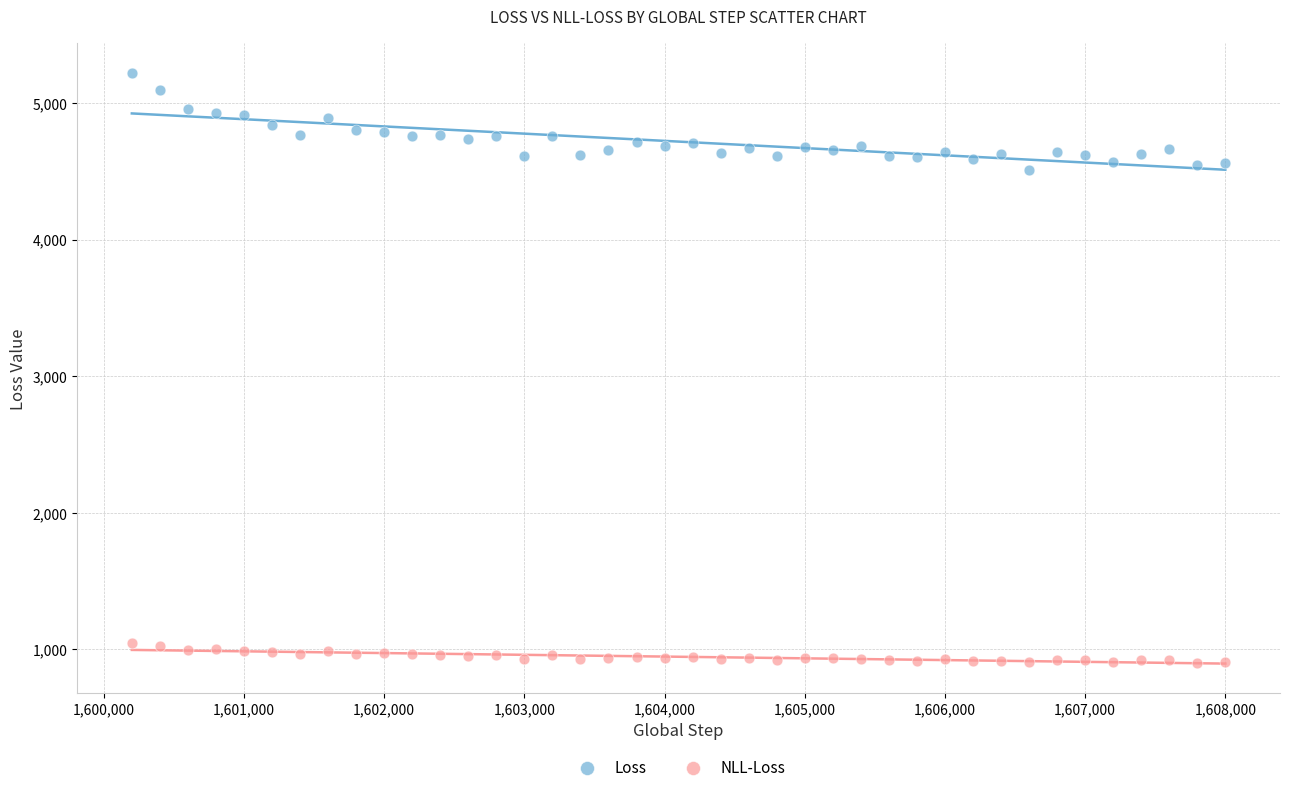

Which series contains the highest Y value?

Loss